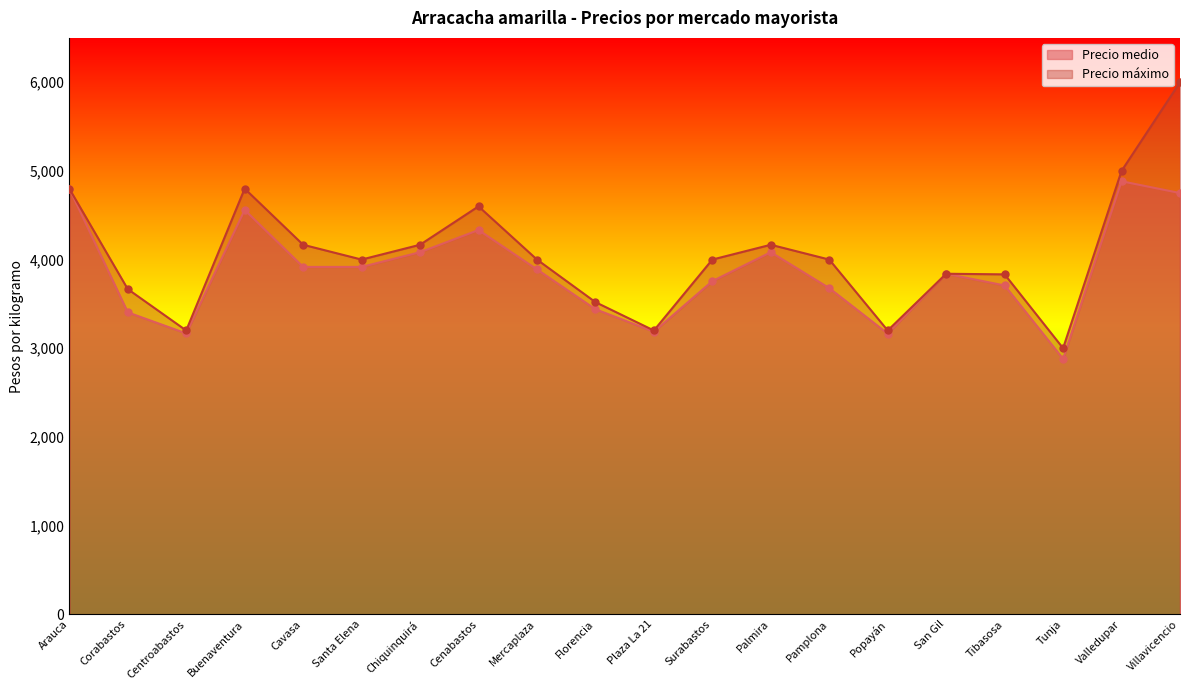

List the labels in order of Precio medio value, largest first.

Valledupar, Arauca, Villavicencio, Buenaventura, Cenabastos, Chiquinquirá, Palmira, Cavasa, Santa Elena, Mercaplaza, San Gil, Surabastos, Tibasosa, Pamplona, Florencia, Corabastos, Plaza La 21, Centroabastos, Popayán, Tunja